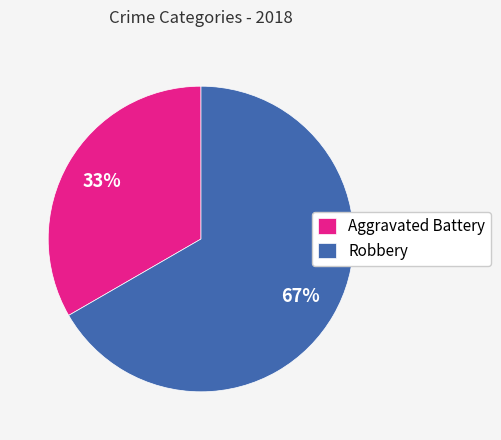

To the nearest percent, what percentage of the pie is Aggravated Battery?

33%